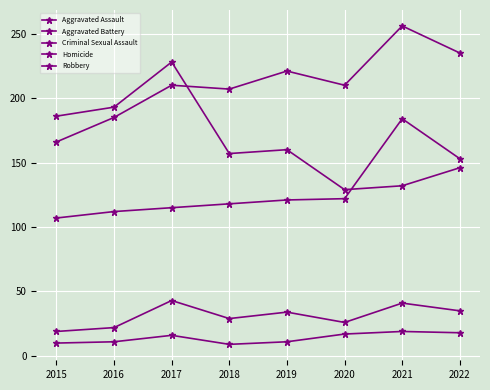

Does the chart have visible grid lines?

Yes